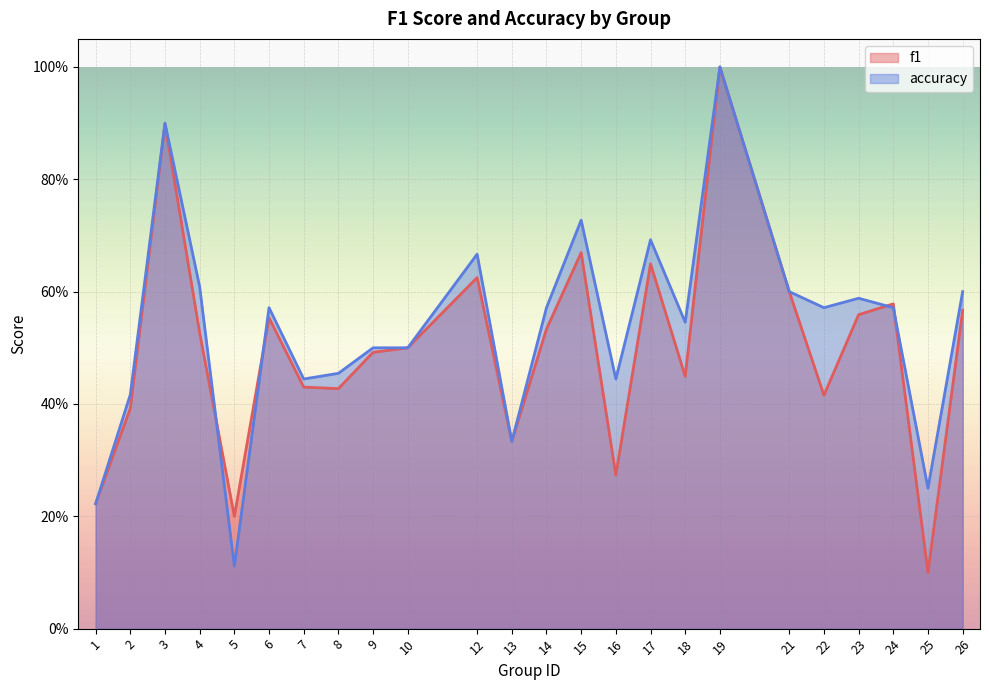

What is the value of the accuracy point at the 13th from the left?

0.6